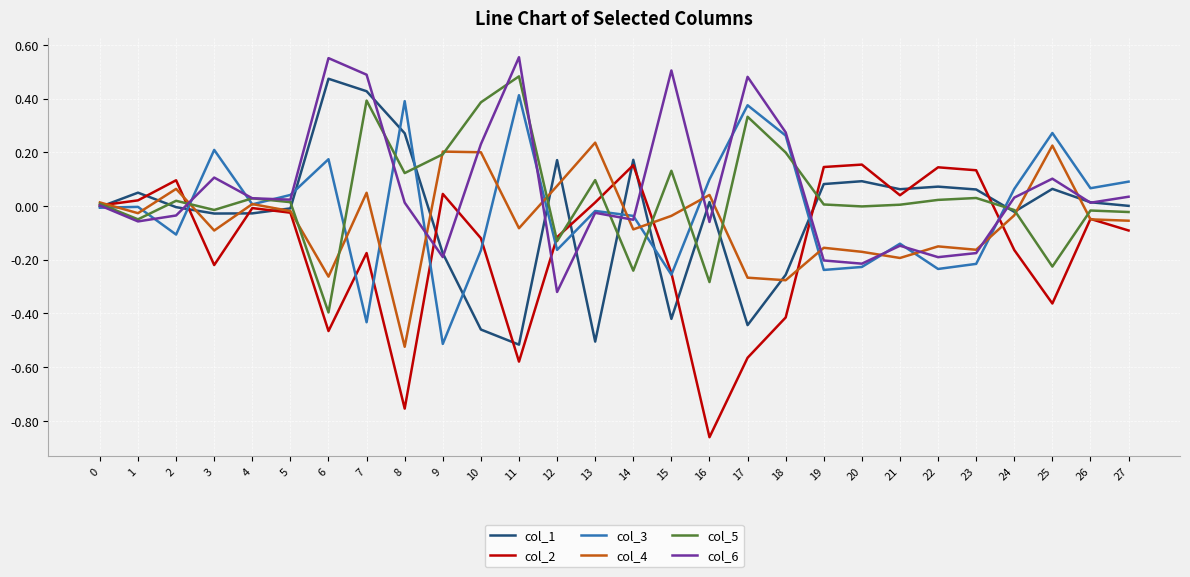

Which label corresponds to the smallest value in the chart?

16